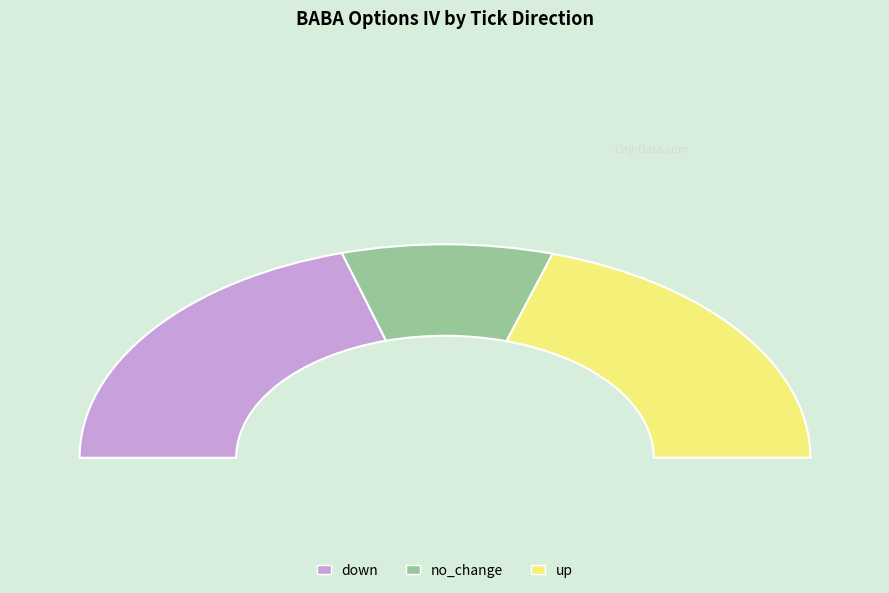

Rank the categories by value from lowest to highest.

no_change, up, down